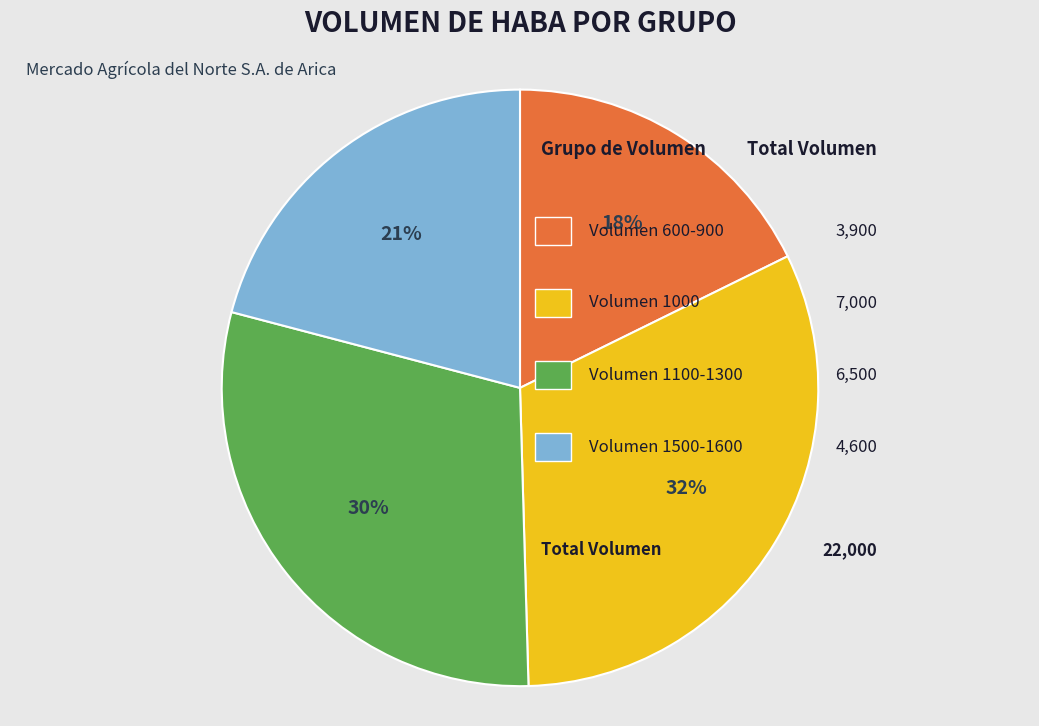

Is there a majority slice in this chart?

No